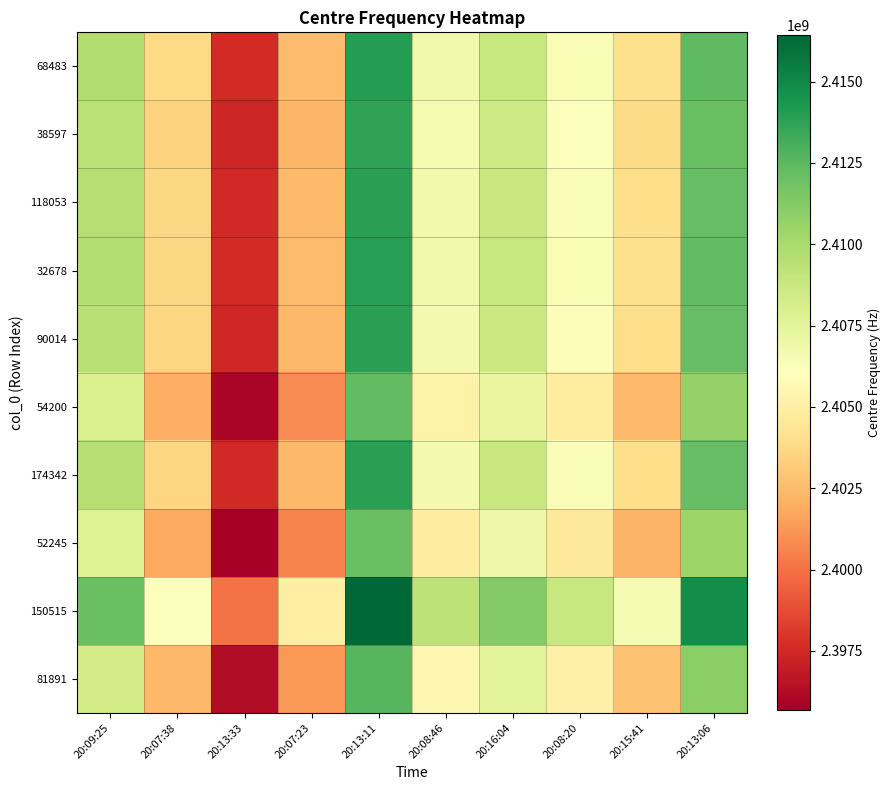

At which category is the sum across all series the highest?

20:13:11